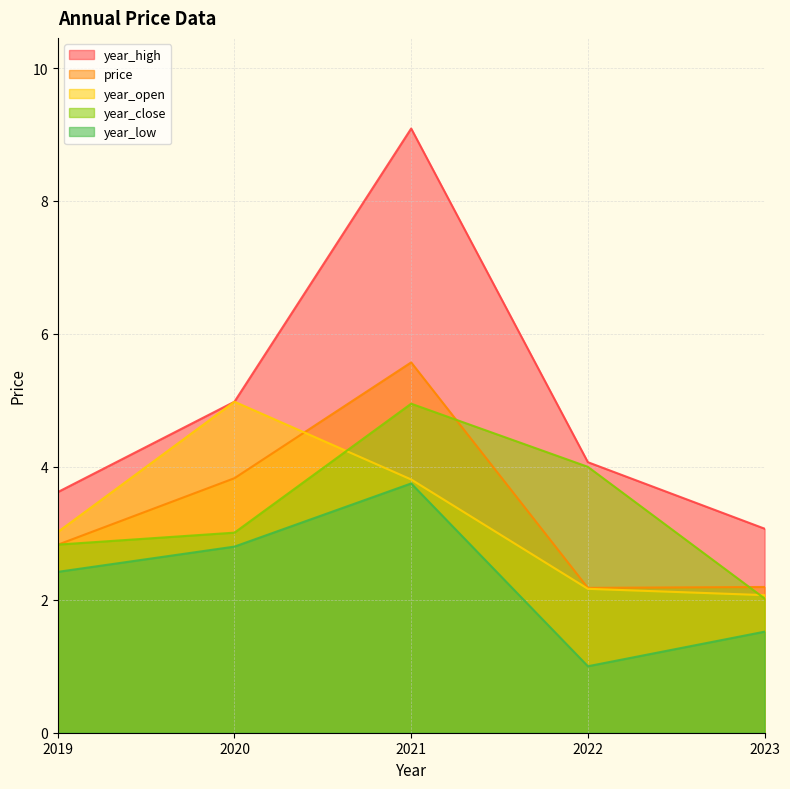

Rank the categories by year_high value from lowest to highest.

2023, 2019, 2022, 2020, 2021